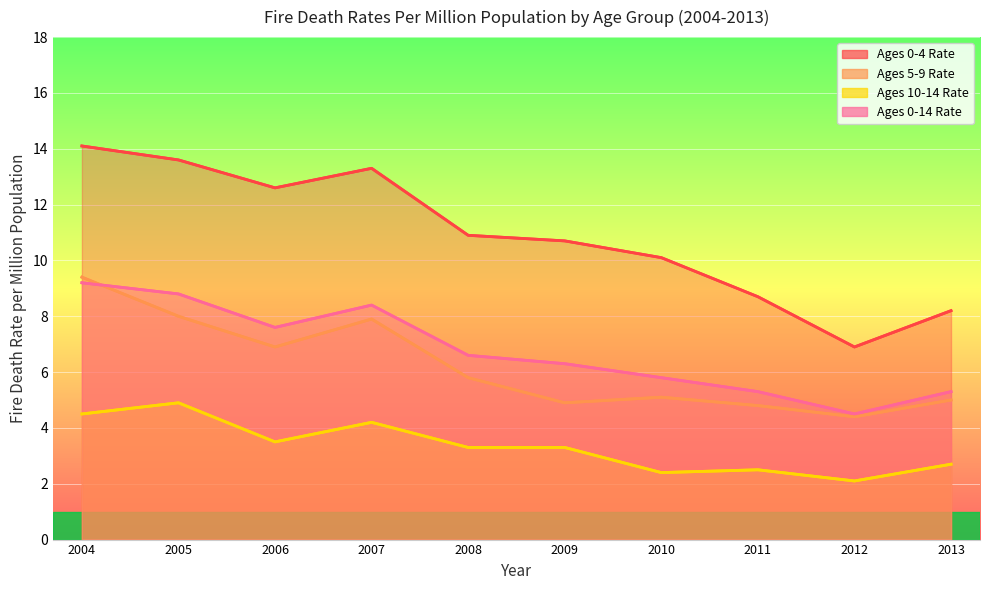

Between 2005 and 2006, which series saw the biggest shift?

Ages 10-14 Rate